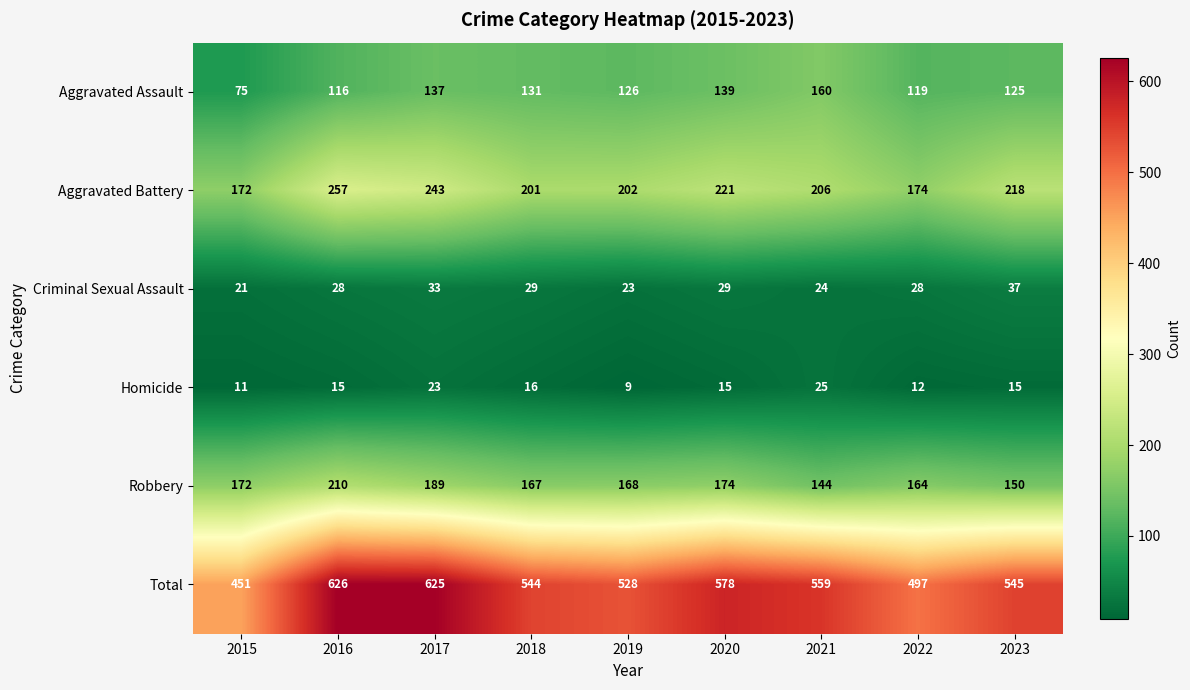

Which series has the largest total across all categories?

Total